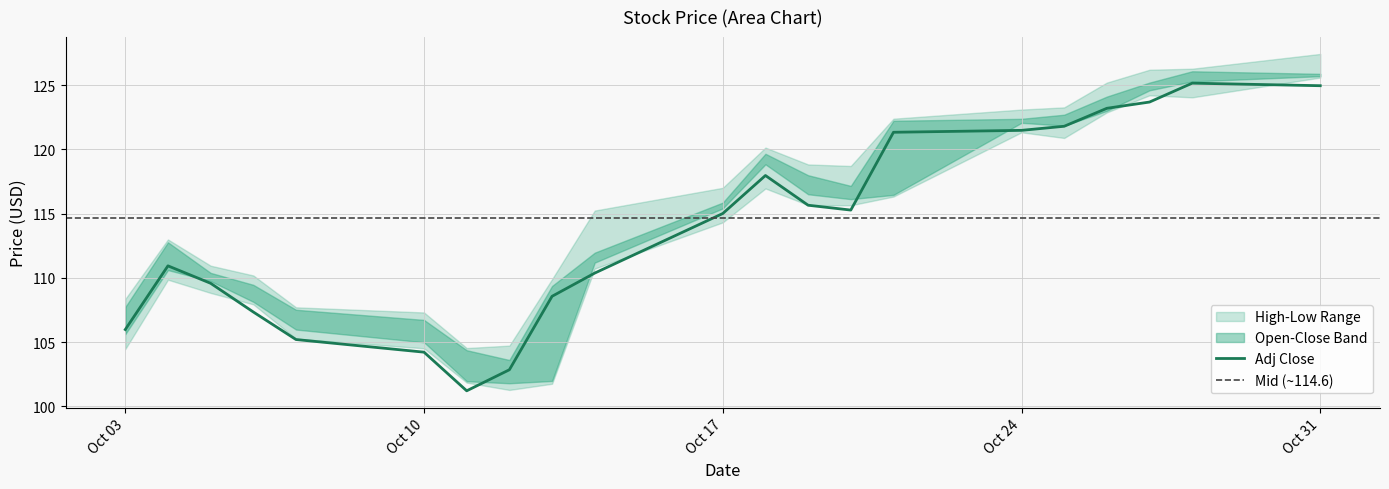

The Open series shows 47.9 at 2022-10-18. True or false?

False